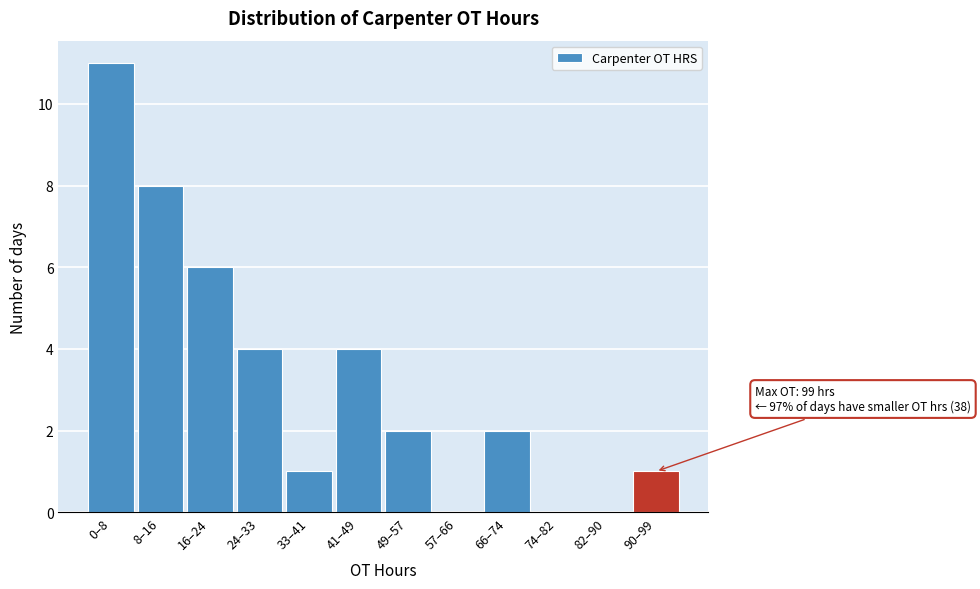

Reading left to right, what are all the values shown in this chart?

0–8=11	8–16=8	16–24=6	24–33=4	33–41=1	41–49=4	49–57=2	57–66=0	66–74=2	74–82=0	82–90=0	90–99=1